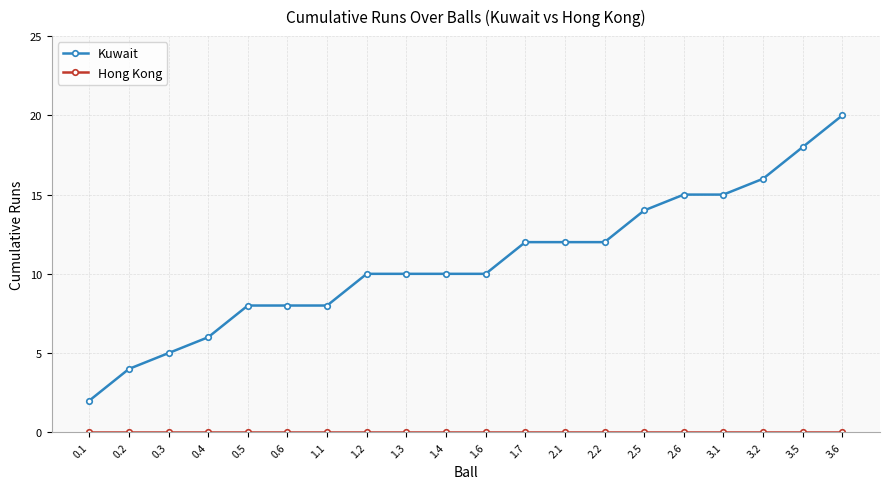

The Kuwait series shows 15 at 2.6. True or false?

True